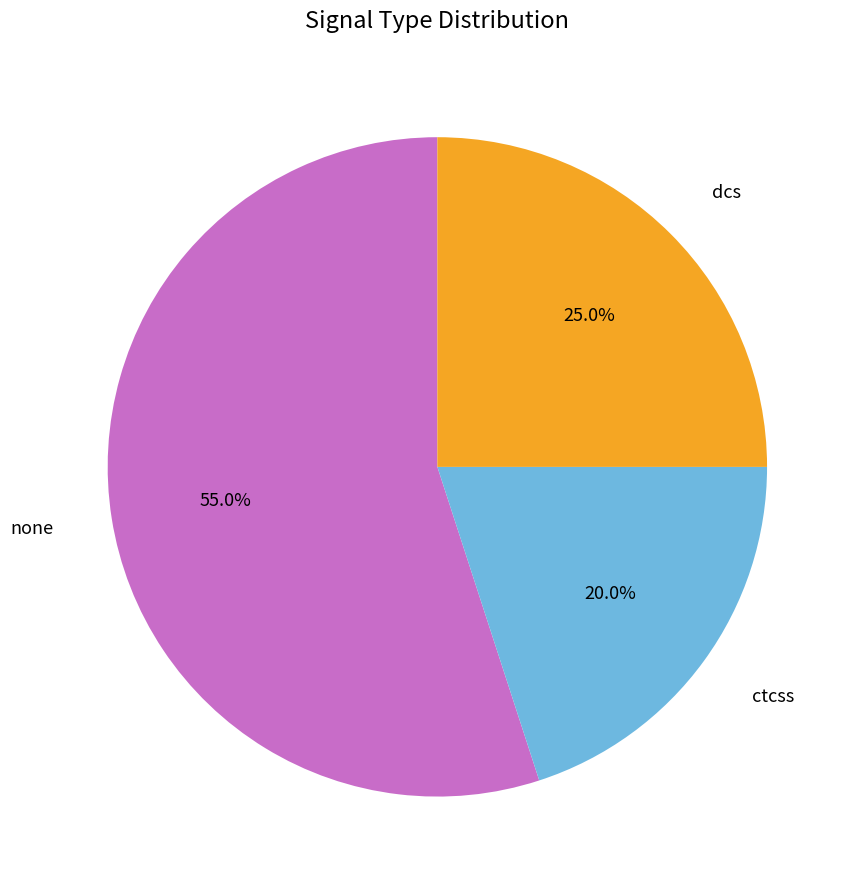

To the nearest percent, what is the difference between the none and dcs slice percentages?

30%